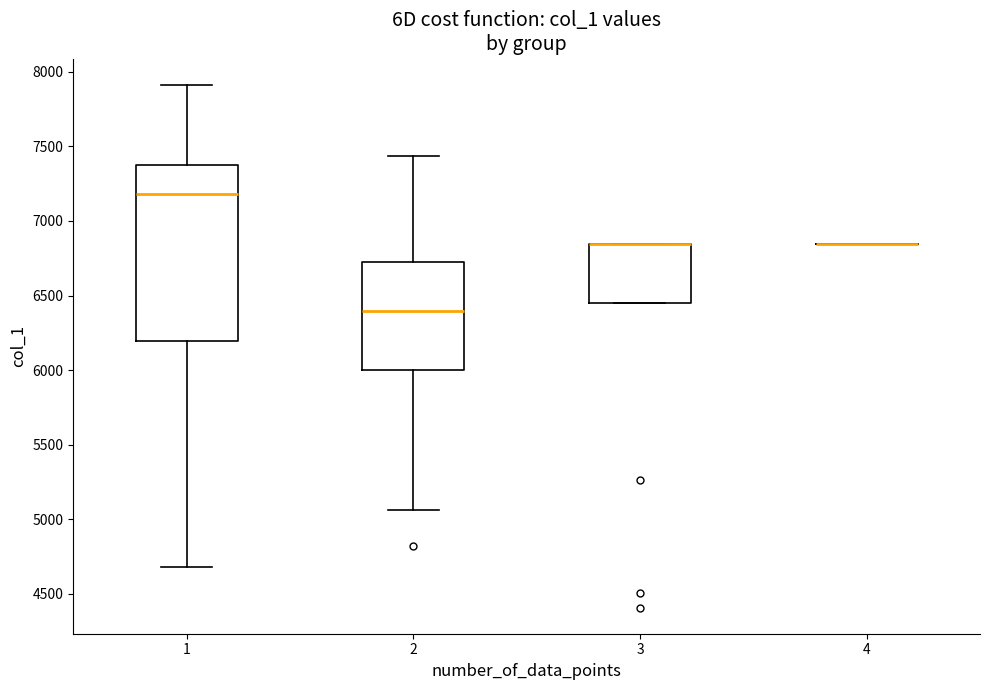

Where does the median line of the box at x = 1 sit on the y-axis? The values are not printed on the chart, so give them approximately, as read against the axis.

7200